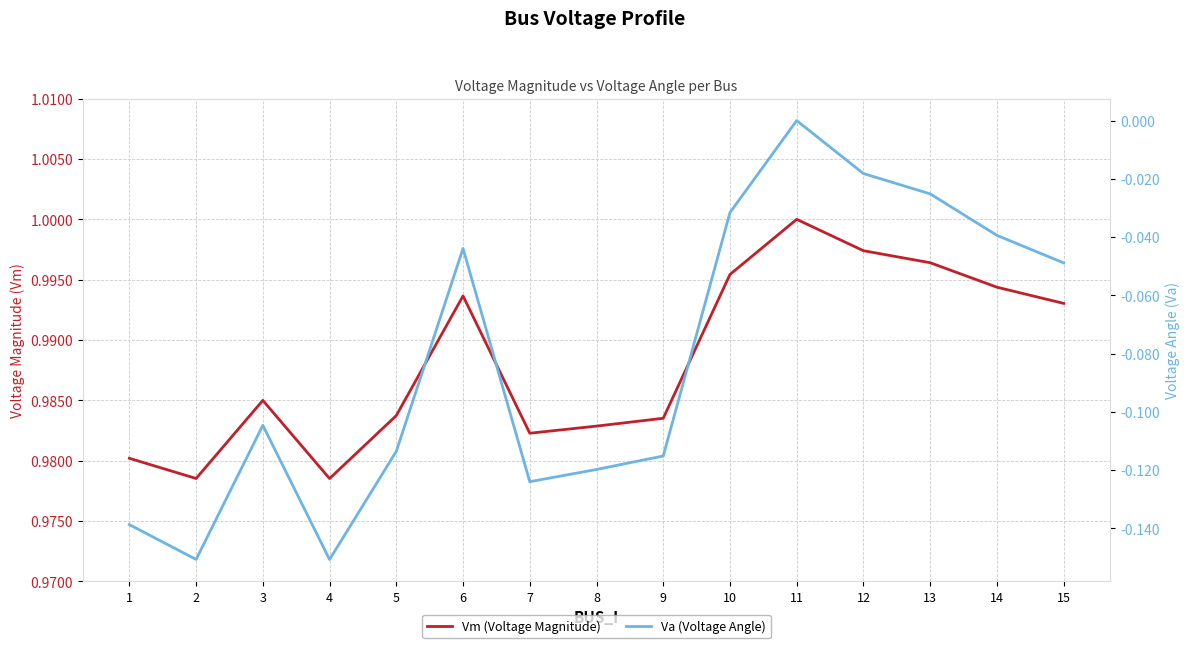

List the series in order of their peak value, lowest first.

Va (Voltage Angle), Vm (Voltage Magnitude)